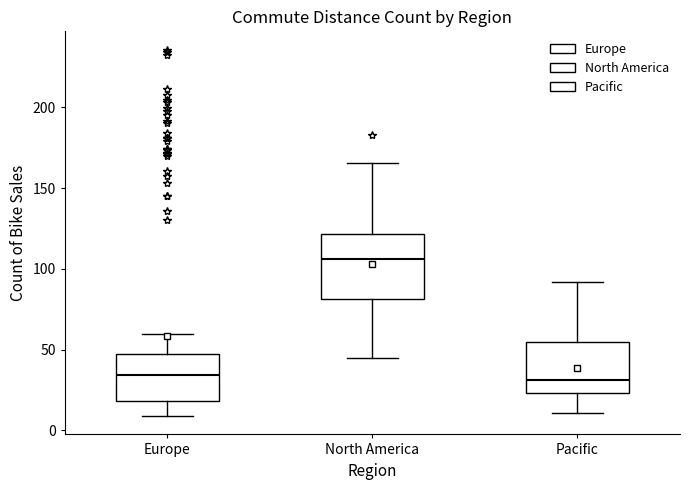

Which box is the tallest, from its lower edge to its upper edge?

North America